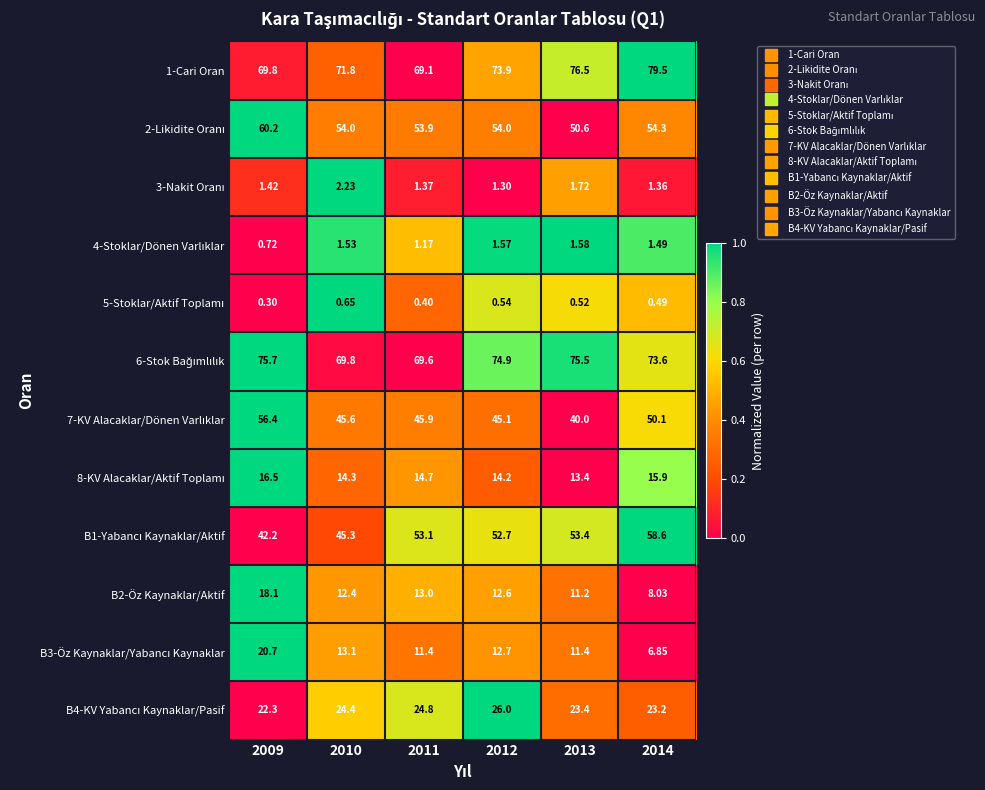

What is the total value across all series at 2009?

384.3